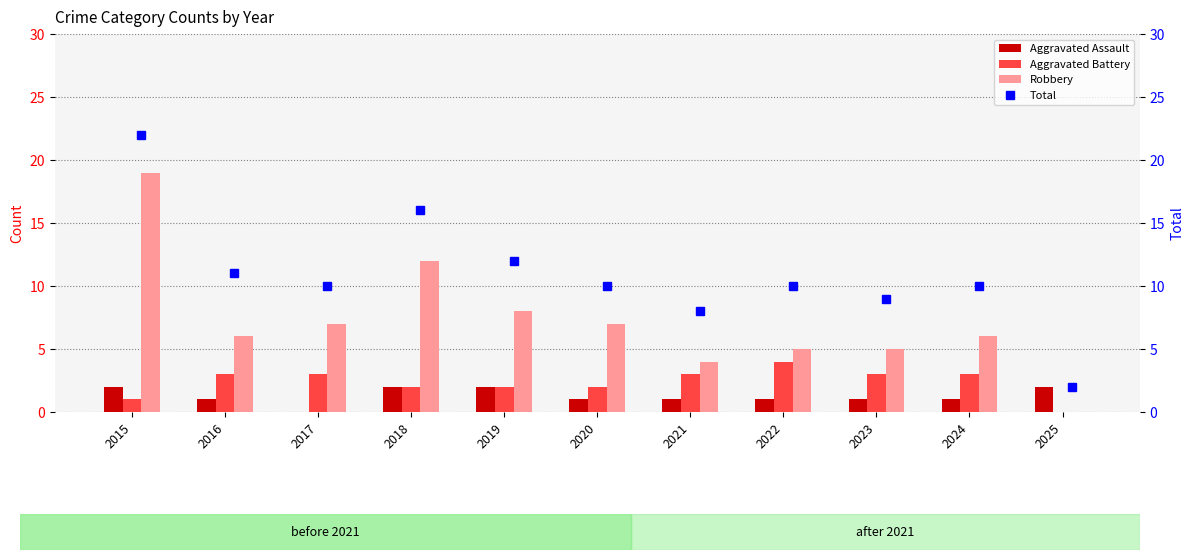

How many values in the Aggravated Battery series exceed 3?

1